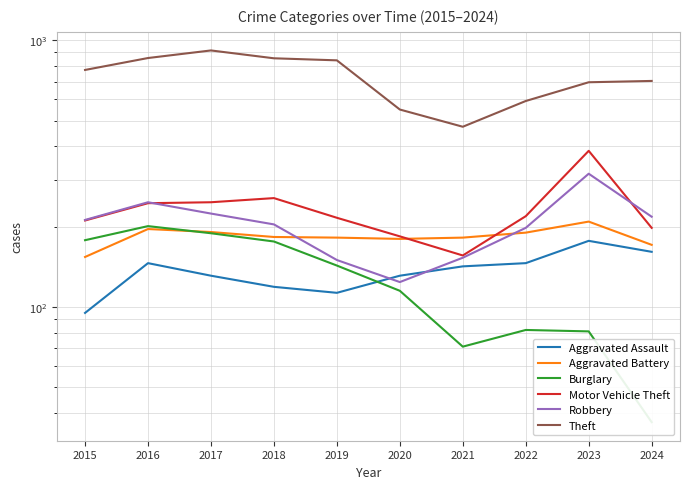

The value of Burglary at 2016 is 60. True or false?

False